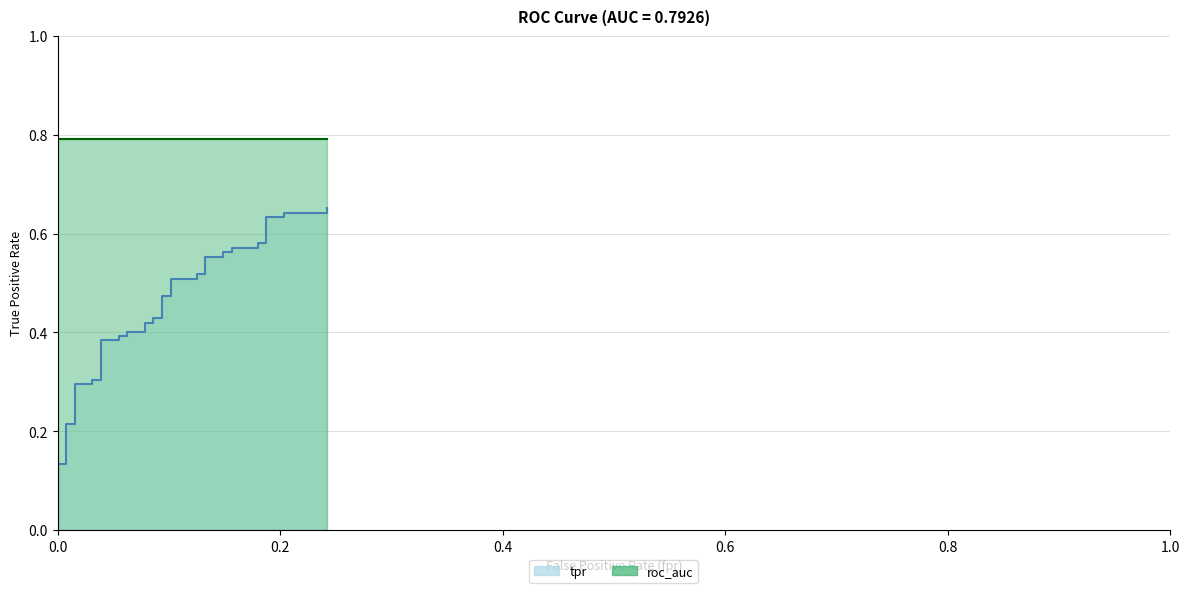

What is the average value?

0.4